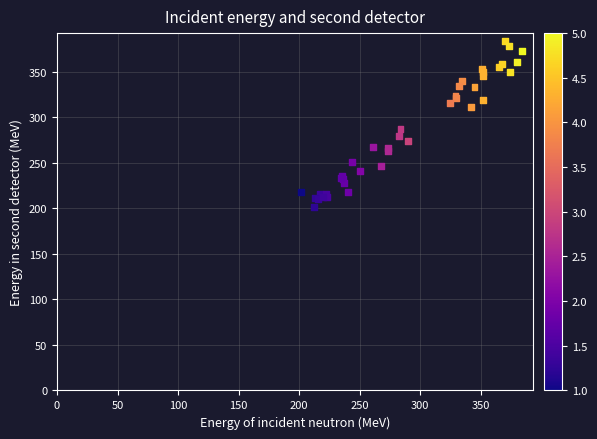

What Y value in the scatter plot is closest to 292?

287.7